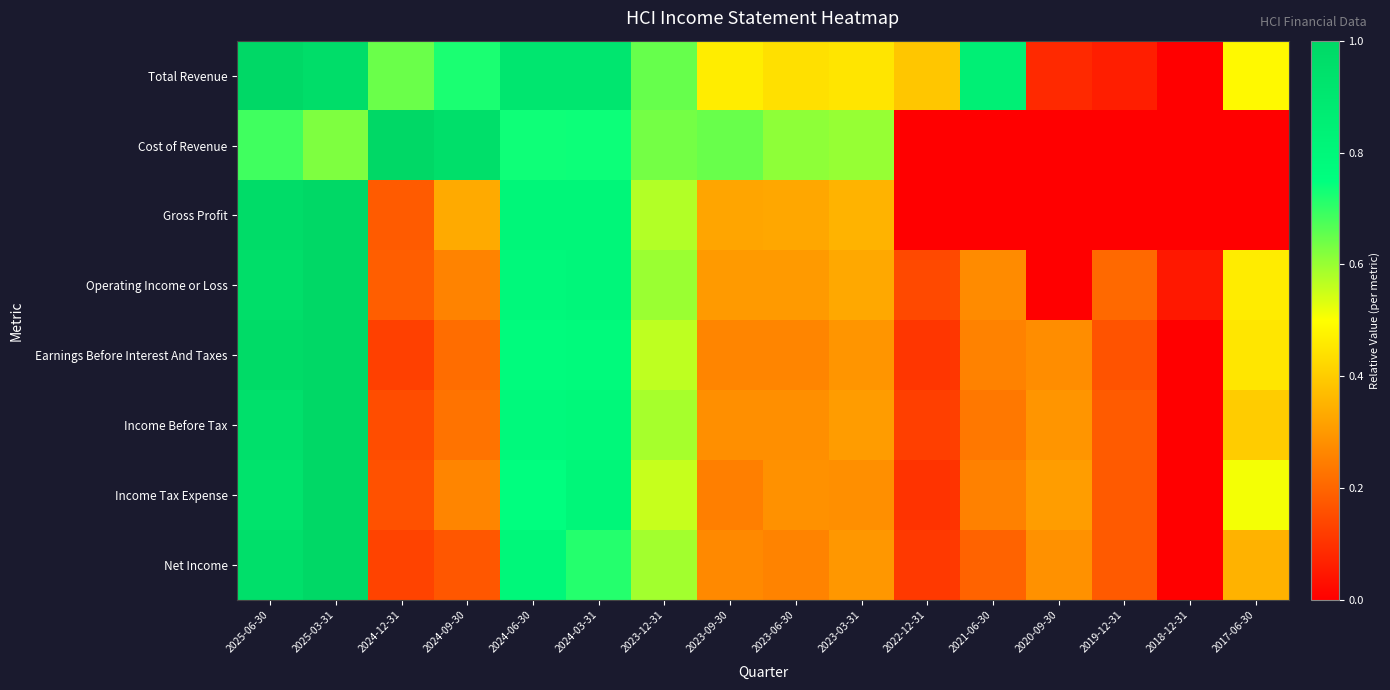

Reading left to right, list all the values displayed in this chart.

Total Revenue: 2025-06-30=1.0	2025-03-31=1.0	2024-12-31=0.6	2024-09-30=0.7	2024-06-30=0.9	2024-03-31=0.9	2023-12-31=0.6	2023-09-30=0.5	2023-06-30=0.4	2023-03-31=0.4	2022-12-31=0.4	2021-06-30=0.8	2020-09-30=0.1	2019-12-31=0.1	2018-12-31=0.0	2017-06-30=0.5
Cost of Revenue: 2025-06-30=0.7	2025-03-31=0.6	2024-12-31=1.0	2024-09-30=1.0	2024-06-30=0.7	2024-03-31=0.7	2023-12-31=0.6	2023-09-30=0.6	2023-06-30=0.6	2023-03-31=0.6	2022-12-31=0.0	2021-06-30=0.0	2020-09-30=0.0	2019-12-31=0.0	2018-12-31=0.0	2017-06-30=0.0
Gross Profit: 2025-06-30=1.0	2025-03-31=1.0	2024-12-31=0.2	2024-09-30=0.3	2024-06-30=0.8	2024-03-31=0.8	2023-12-31=0.6	2023-09-30=0.3	2023-06-30=0.3	2023-03-31=0.4	2022-12-31=0.0	2021-06-30=0.0	2020-09-30=0.0	2019-12-31=0.0	2018-12-31=0.0	2017-06-30=0.0
Operating Income or Loss: 2025-06-30=1.0	2025-03-31=1.0	2024-12-31=0.2	2024-09-30=0.3	2024-06-30=0.8	2024-03-31=0.8	2023-12-31=0.6	2023-09-30=0.3	2023-06-30=0.3	2023-03-31=0.3	2022-12-31=0.1	2021-06-30=0.3	2020-09-30=0.0	2019-12-31=0.2	2018-12-31=0.0	2017-06-30=0.5
Earnings Before Interest And Taxes: 2025-06-30=1.0	2025-03-31=1.0	2024-12-31=0.1	2024-09-30=0.2	2024-06-30=0.8	2024-03-31=0.8	2023-12-31=0.6	2023-09-30=0.3	2023-06-30=0.3	2023-03-31=0.3	2022-12-31=0.1	2021-06-30=0.3	2020-09-30=0.3	2019-12-31=0.2	2018-12-31=0.0	2017-06-30=0.5
Income Before Tax: 2025-06-30=0.9	2025-03-31=1.0	2024-12-31=0.2	2024-09-30=0.2	2024-06-30=0.8	2024-03-31=0.8	2023-12-31=0.6	2023-09-30=0.3	2023-06-30=0.3	2023-03-31=0.3	2022-12-31=0.1	2021-06-30=0.2	2020-09-30=0.3	2019-12-31=0.2	2018-12-31=0.0	2017-06-30=0.4
Income Tax Expense: 2025-06-30=0.9	2025-03-31=1.0	2024-12-31=0.2	2024-09-30=0.3	2024-06-30=0.8	2024-03-31=0.8	2023-12-31=0.6	2023-09-30=0.3	2023-06-30=0.3	2023-03-31=0.3	2022-12-31=0.1	2021-06-30=0.3	2020-09-30=0.3	2019-12-31=0.2	2018-12-31=0.0	2017-06-30=0.5
Net Income: 2025-06-30=1.0	2025-03-31=1.0	2024-12-31=0.1	2024-09-30=0.2	2024-06-30=0.8	2024-03-31=0.7	2023-12-31=0.6	2023-09-30=0.3	2023-06-30=0.3	2023-03-31=0.3	2022-12-31=0.1	2021-06-30=0.2	2020-09-30=0.3	2019-12-31=0.2	2018-12-31=0.0	2017-06-30=0.4